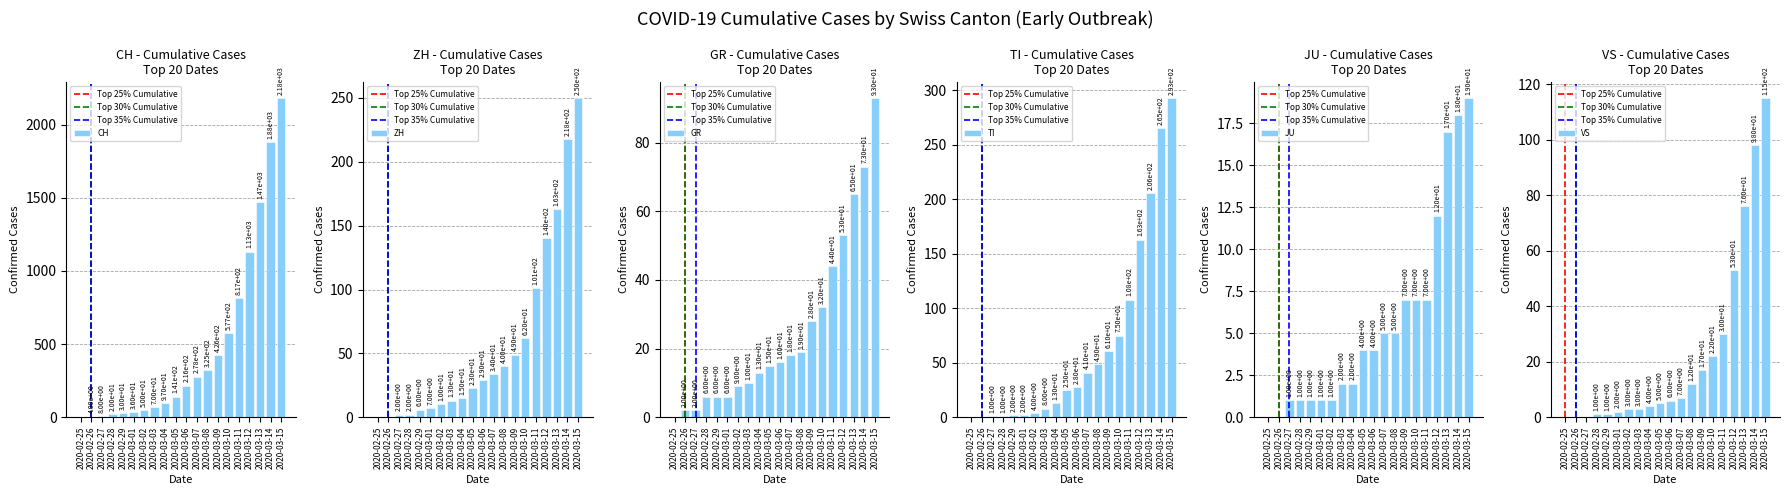

True or false: GR has a value of 18 at 2020-03-07.

True